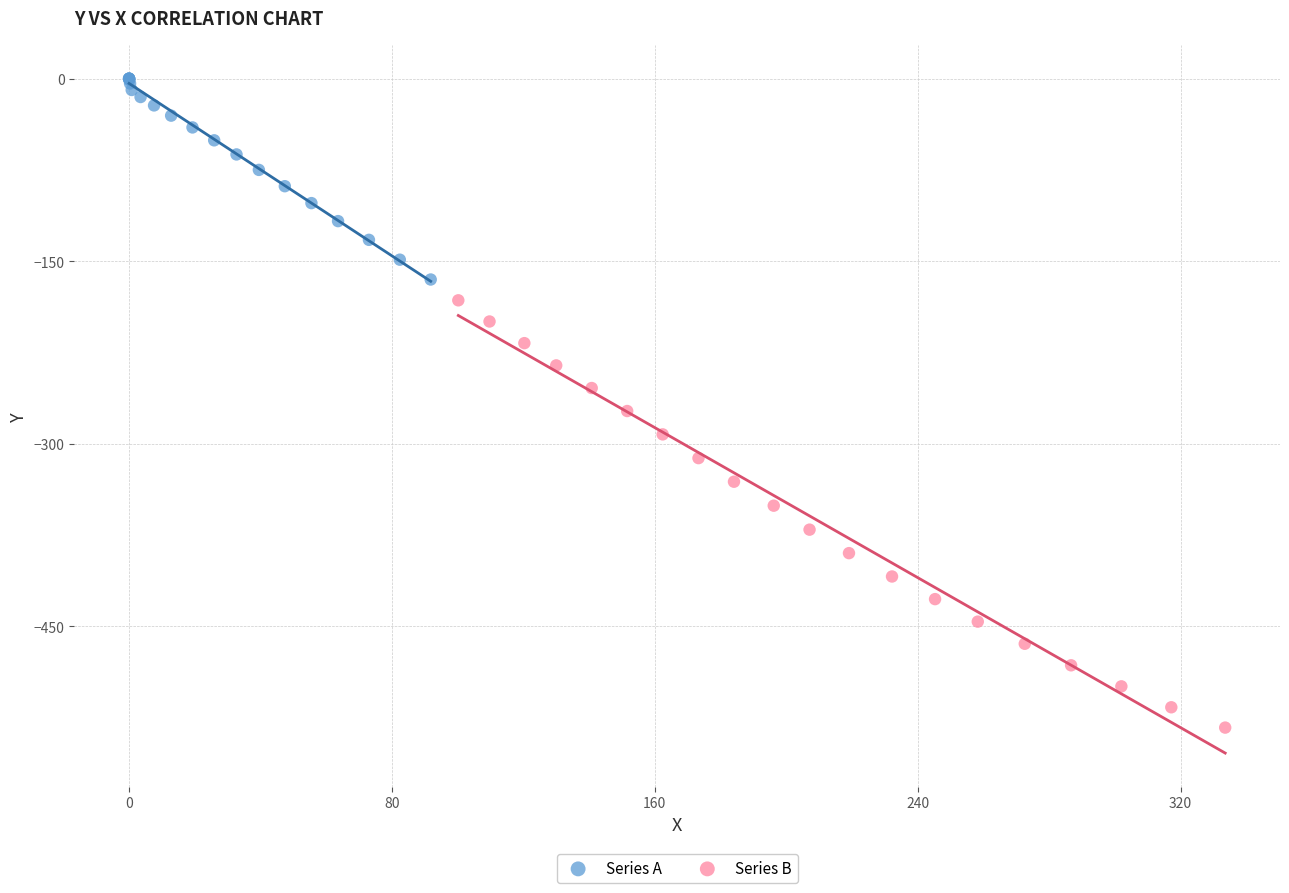

What are all the series names shown in the legend?

Series A, Series B